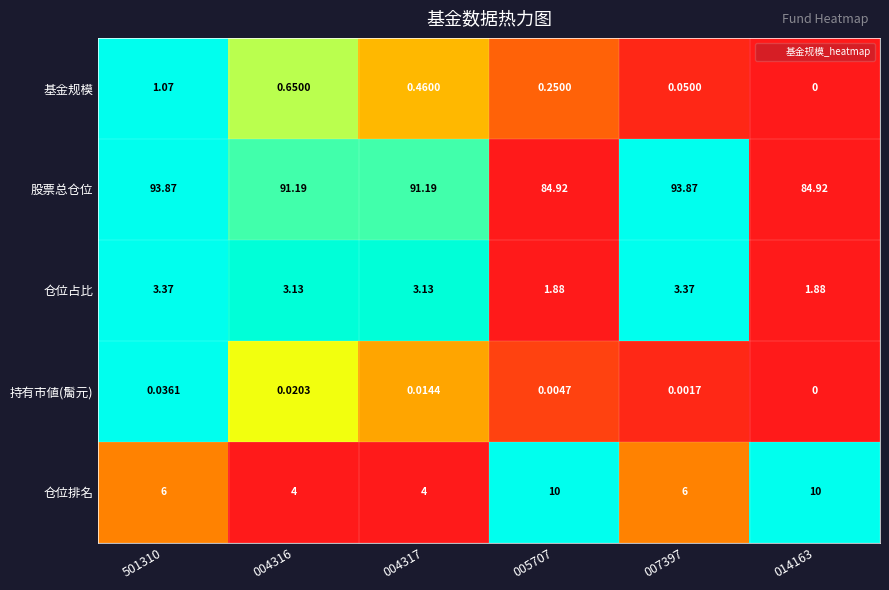

Which series has the widest spread of values?

股票总仓位